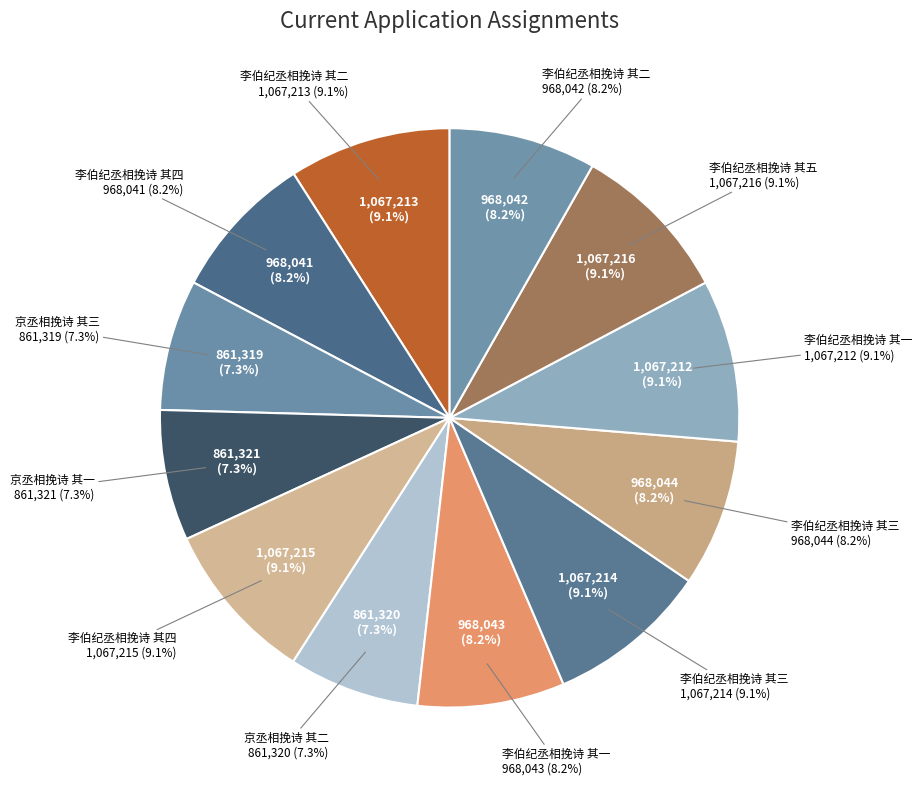

To the nearest percent, what is the combined percentage of 李伯纪丞相挽诗 其五 and 京丞相挽诗 其三?

16%